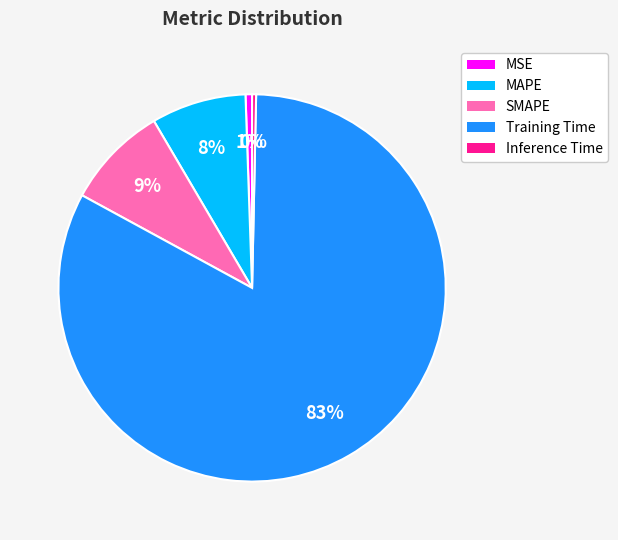

To the nearest percent, what is the average slice percentage?

20%